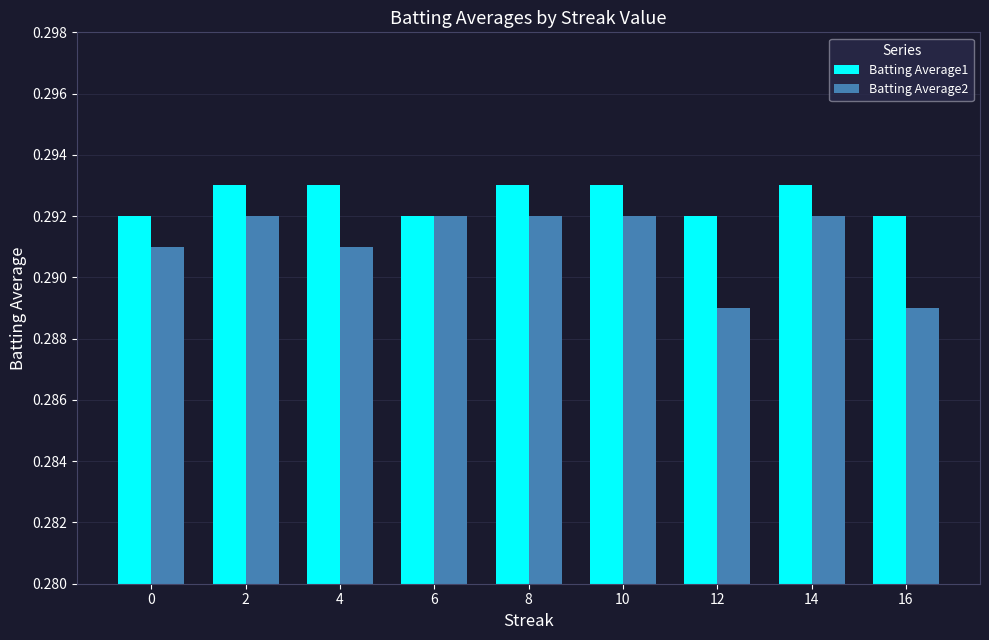

The Batting Average1 series shows 0.4 at 12. True or false?

False